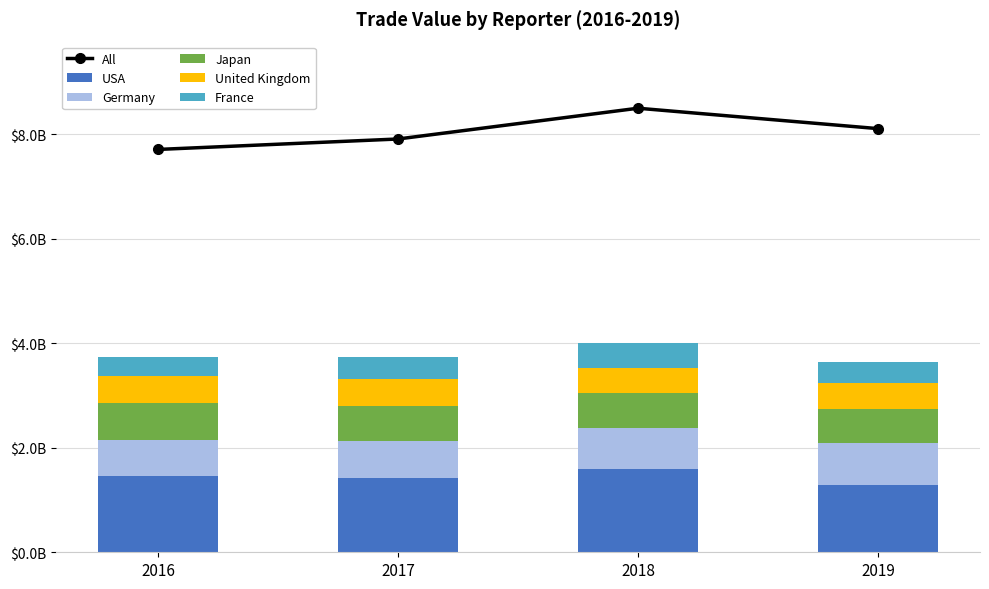

What is the value of the Germany bar at the 3rd from the left?

768867266